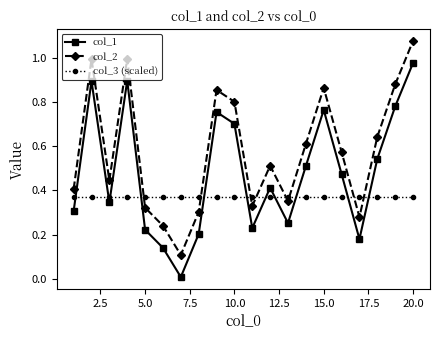

Rank the series by their maximum value, from lowest to highest.

col_3 (scaled), col_1, col_2